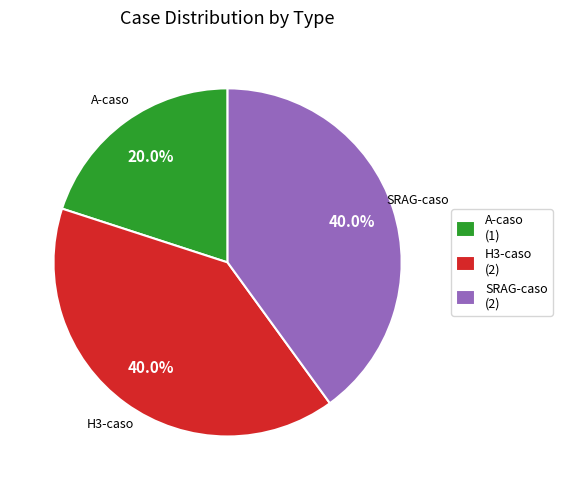

Which has a higher value, H3-caso (2) or A-caso (1)?

H3-caso (2)